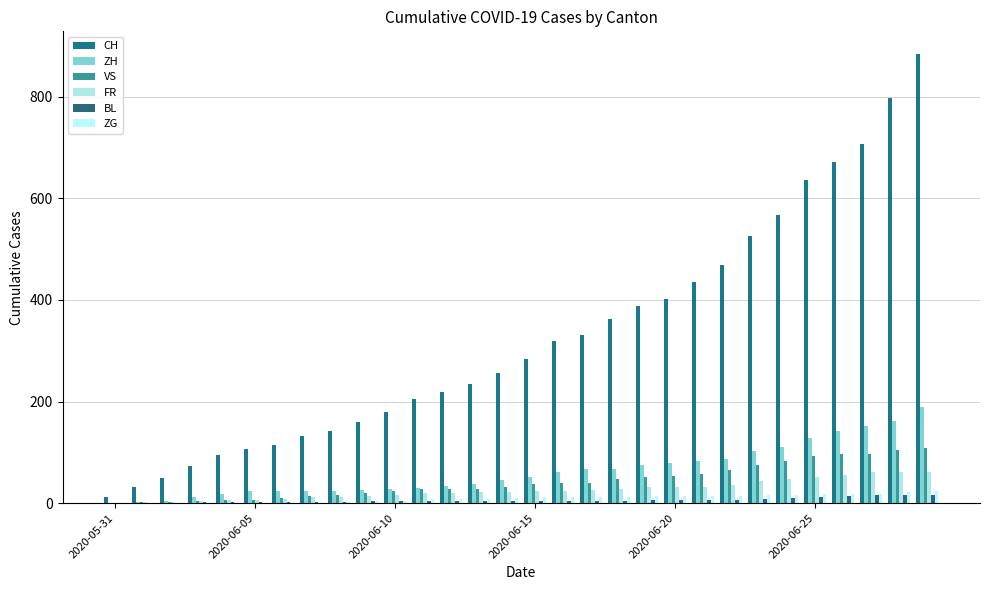

How many data points does each series have?

30